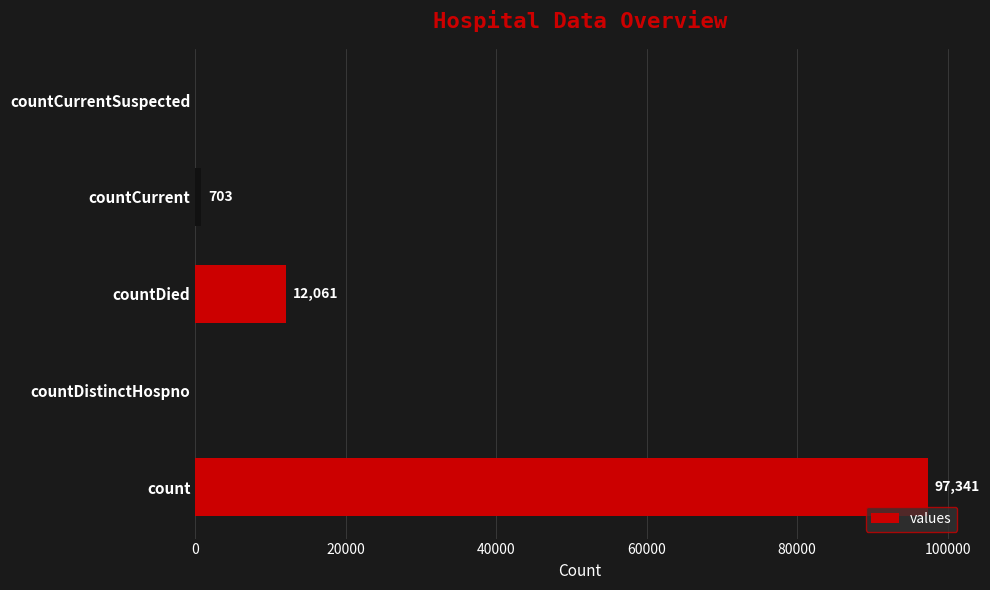

Reading bottom to top, list all the values displayed in this chart.

count=97341	countDistinctHospno=0	countDied=12061	countCurrent=703	countCurrentSuspected=0